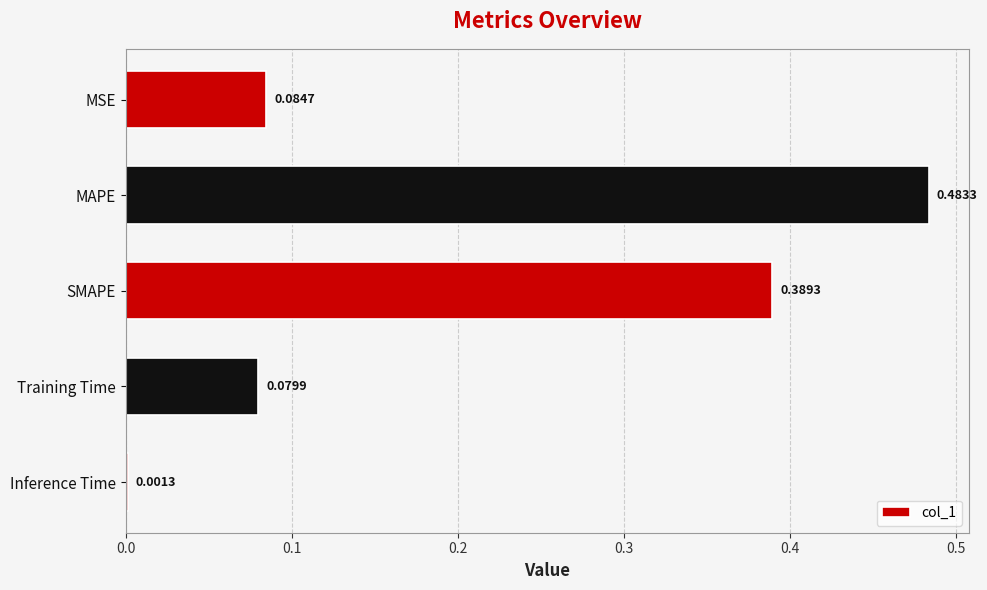

Which has a higher value, MAPE or SMAPE?

MAPE